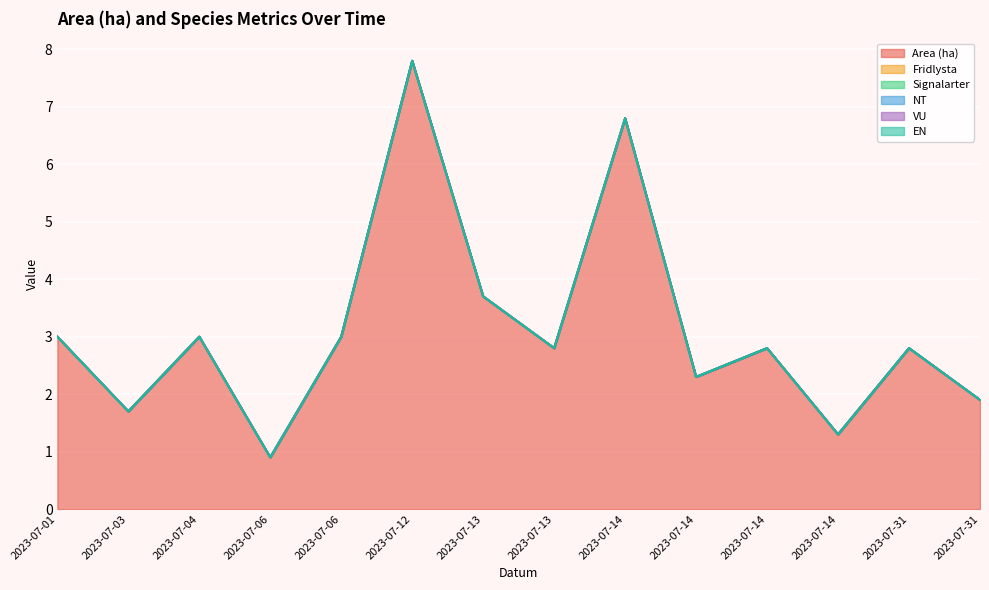

What is the difference between the highest and lowest values at 2023-07-14?

6.8